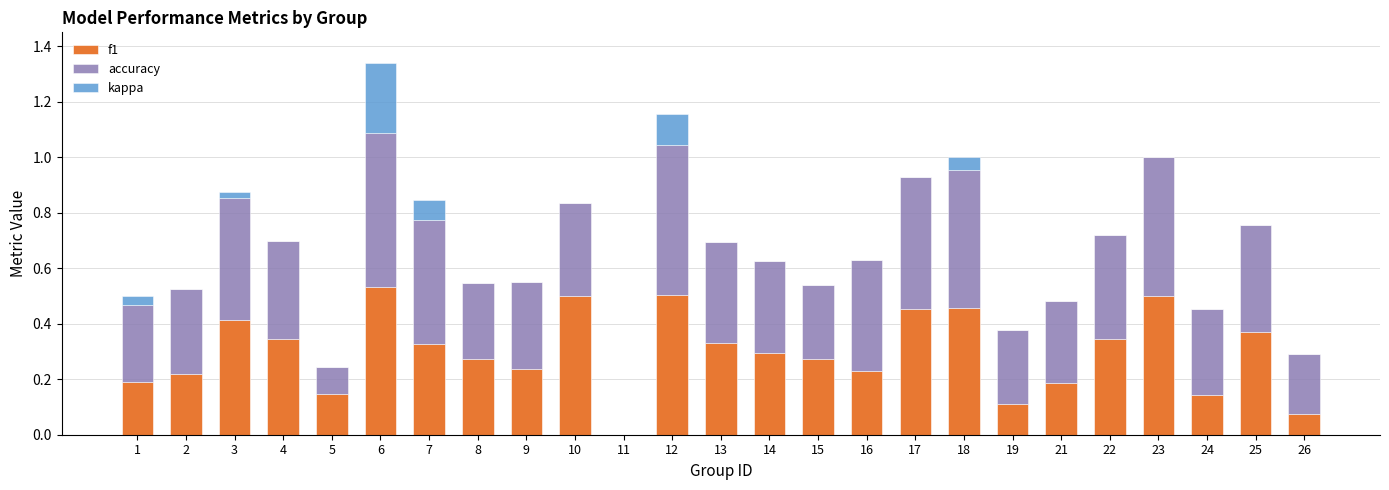

At which category is the sum across all series the highest?

6